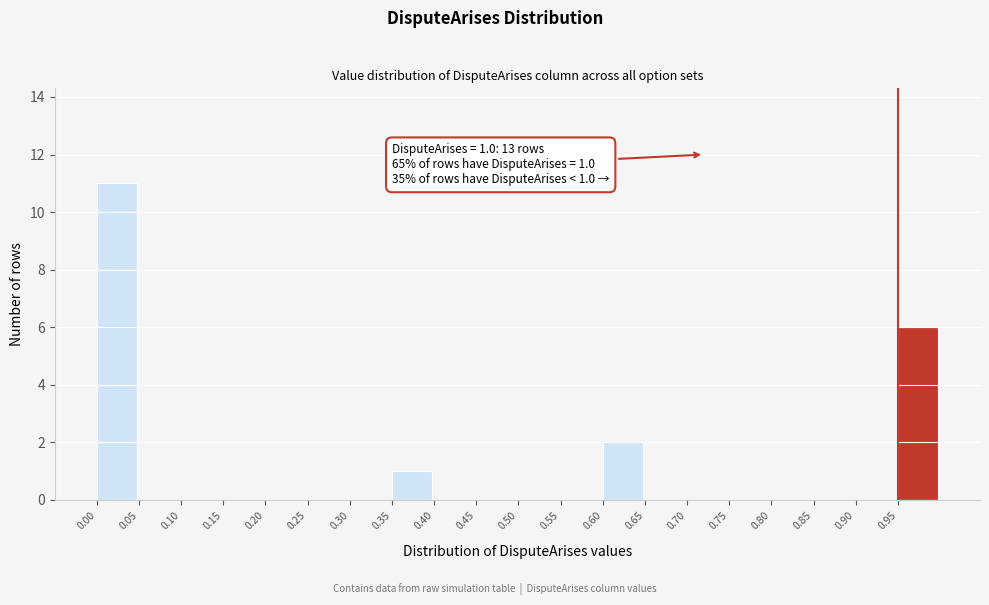

Which range on the x-axis has the tallest bar?

0.00 to 0.05